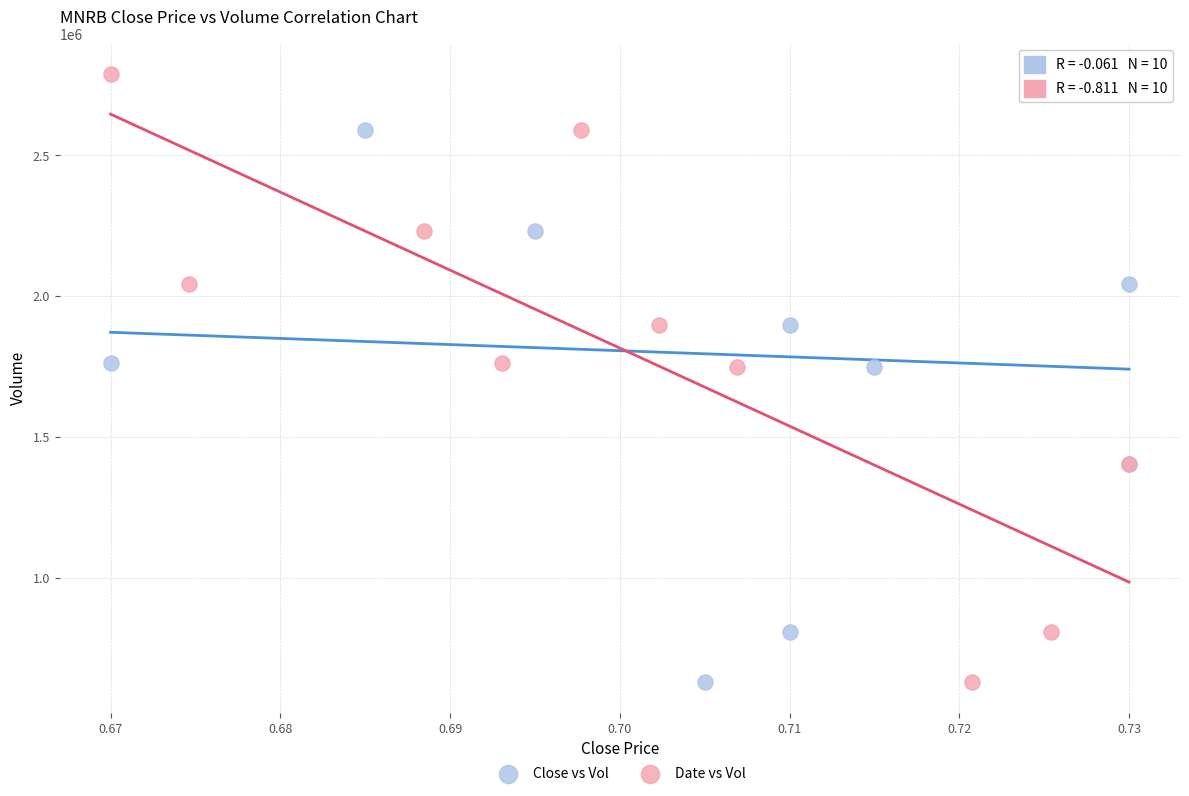

What are all the series names shown in the legend?

Close vs Vol, Date vs Vol